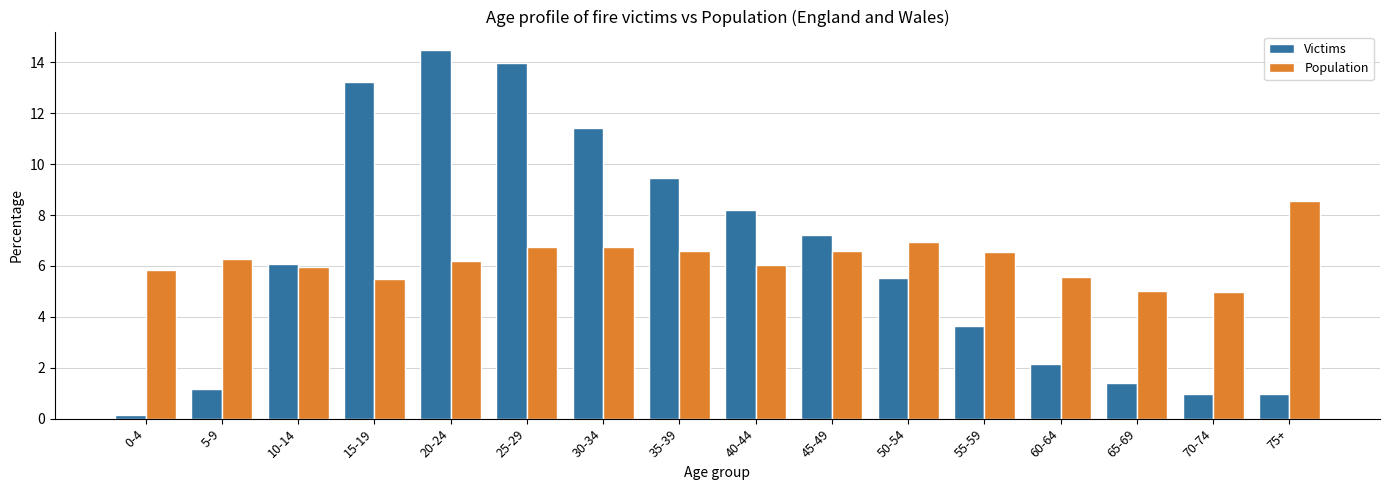

What is the total value across all series at 35-39?

16.1